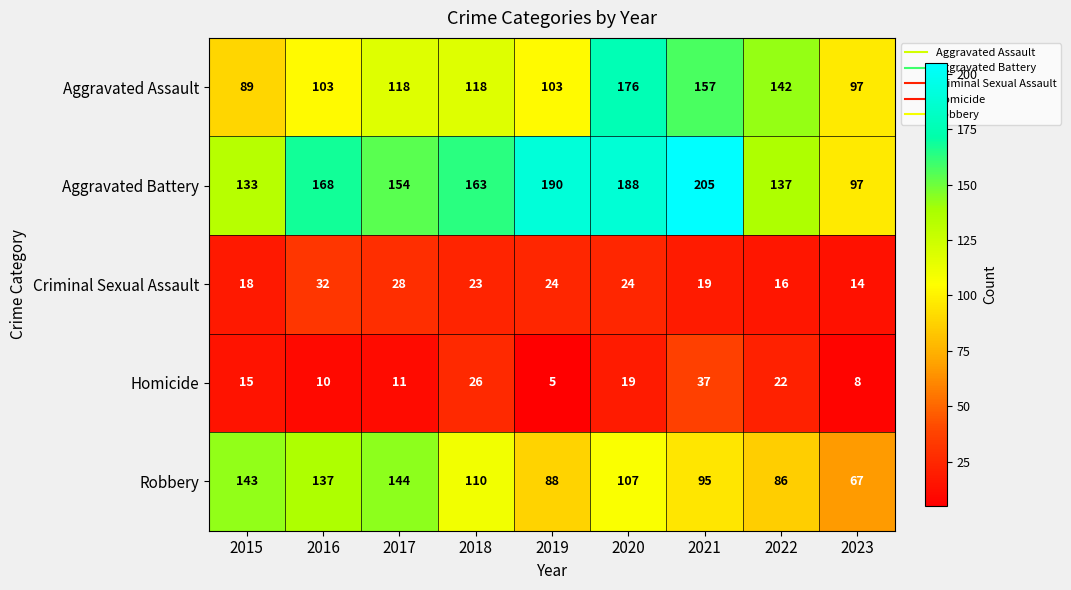

Which series has the widest spread of values?

Aggravated Battery